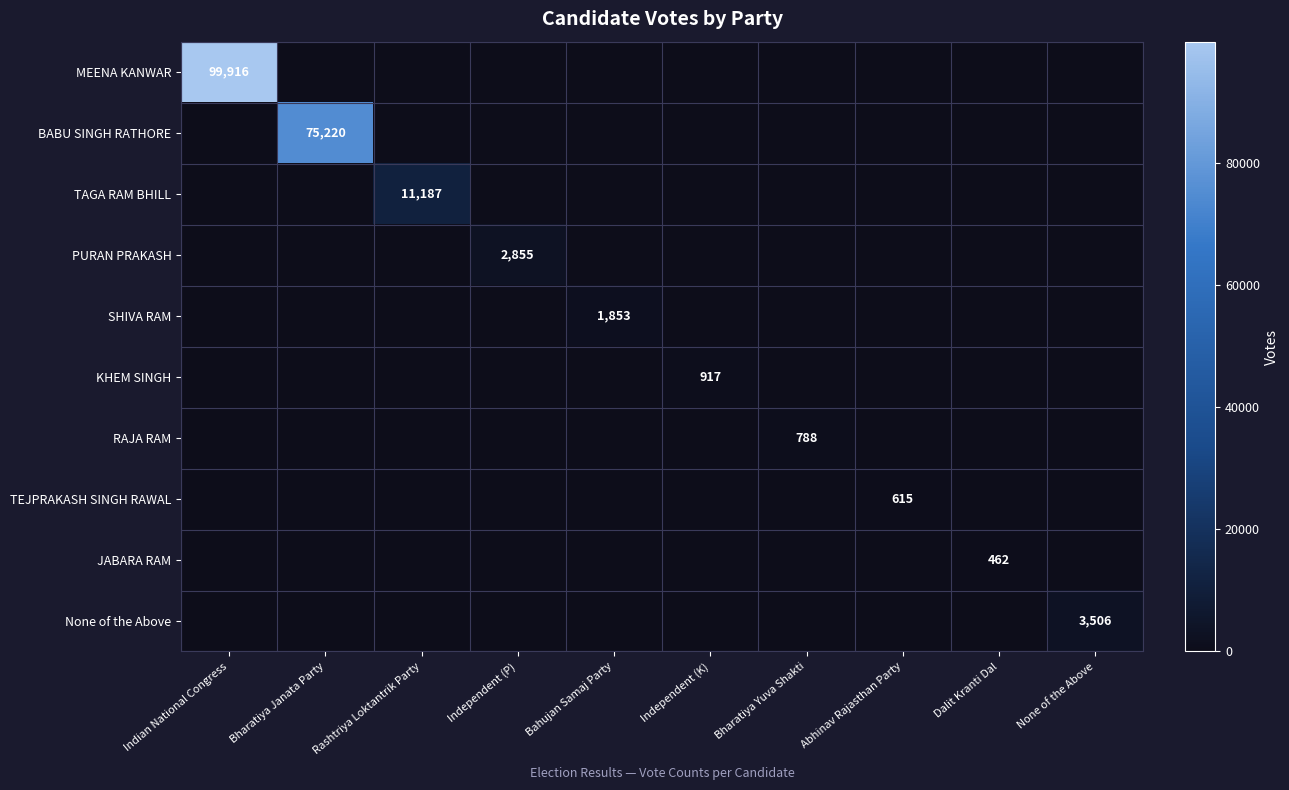

True or false: None of the Above has a value of 3506 at None of the Above.

True